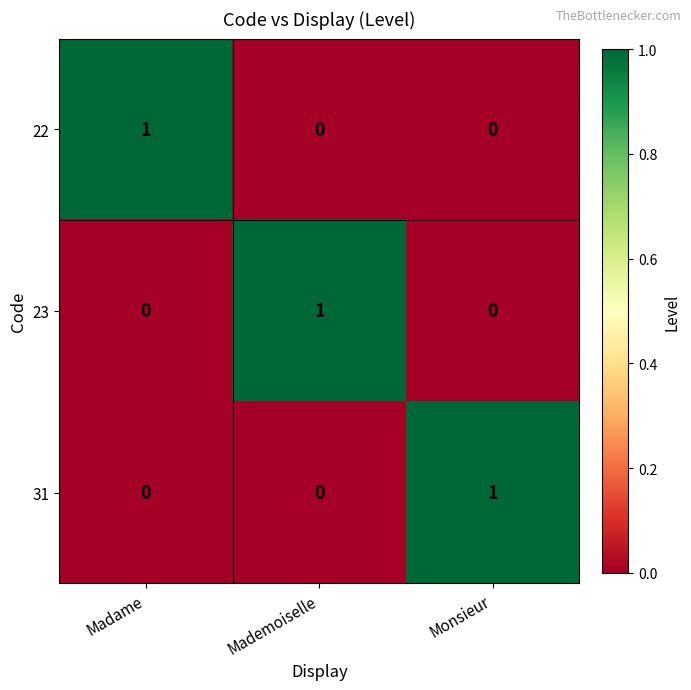

At how many categories does at least one series exceed 0?

3